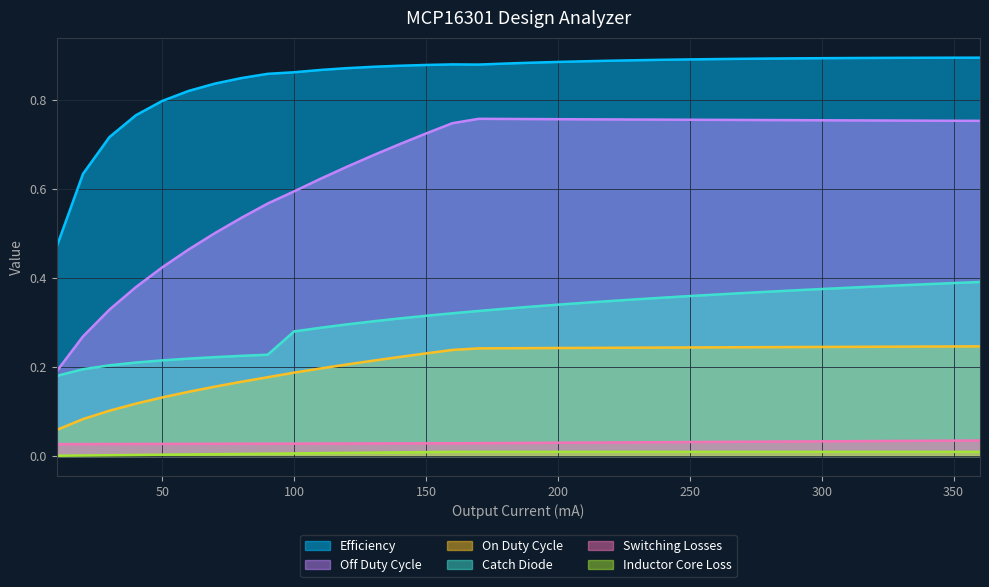

What is the spread (max minus min) of values at 70?

0.8